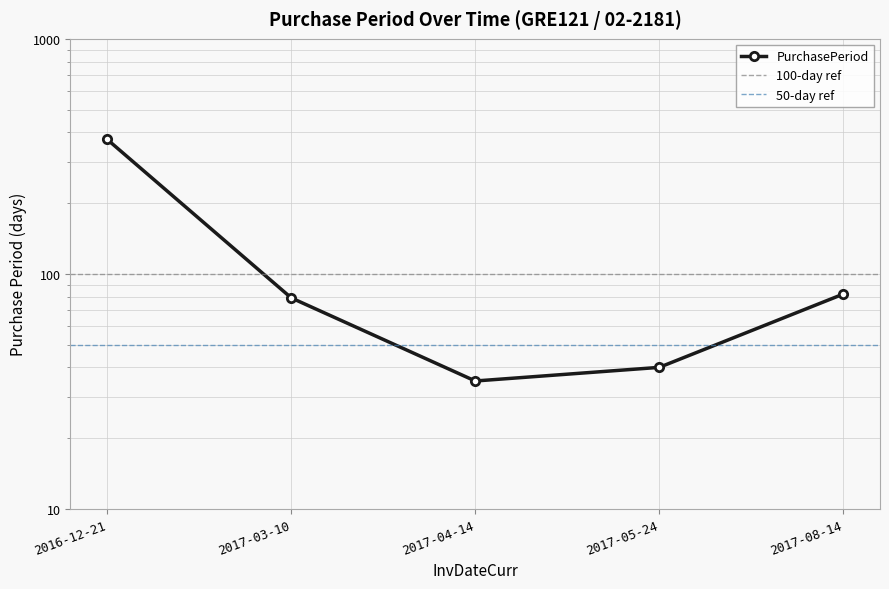

How many lines are shown in the chart?

1